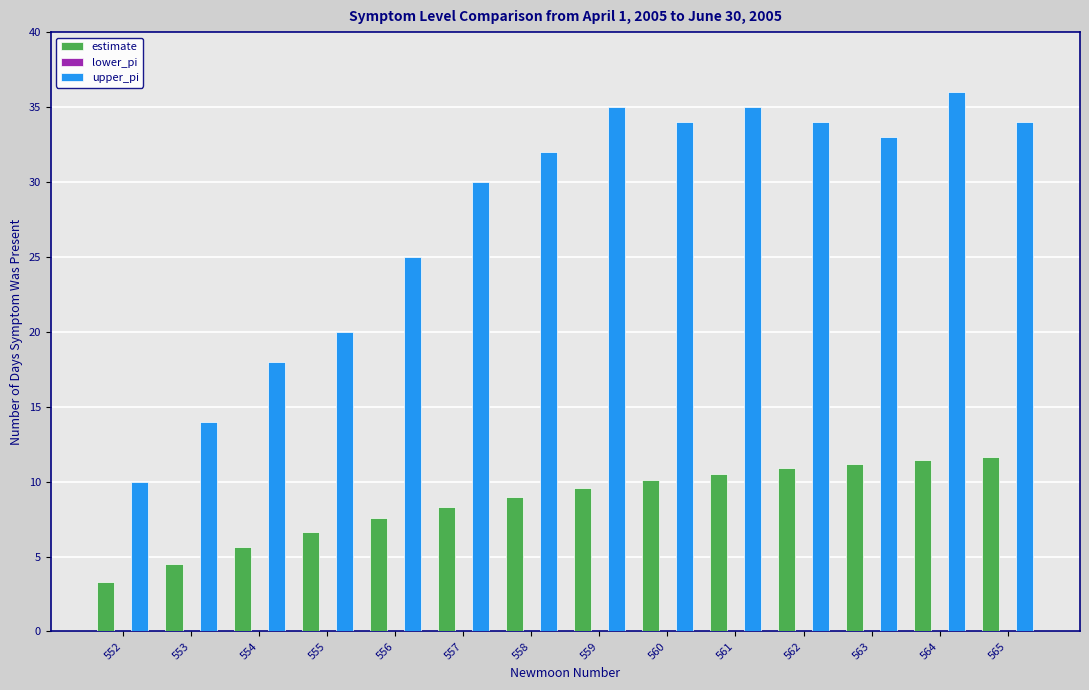

Is it true that upper_pi equals 35.0 at 561?

True